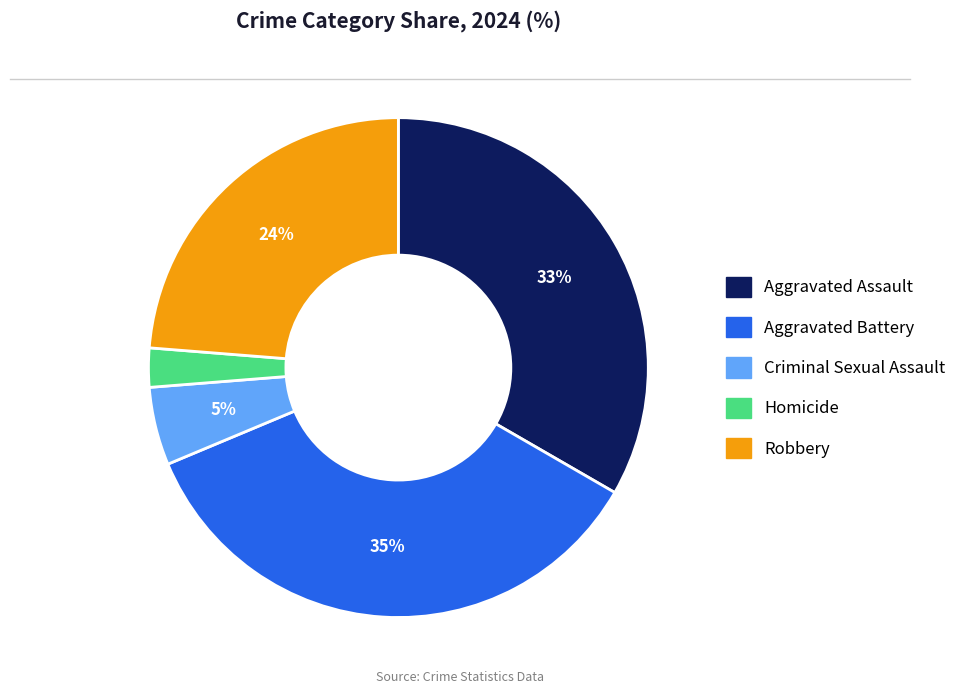

Rank the categories by value from highest to lowest.

Aggravated Battery, Aggravated Assault, Robbery, Criminal Sexual Assault, Homicide